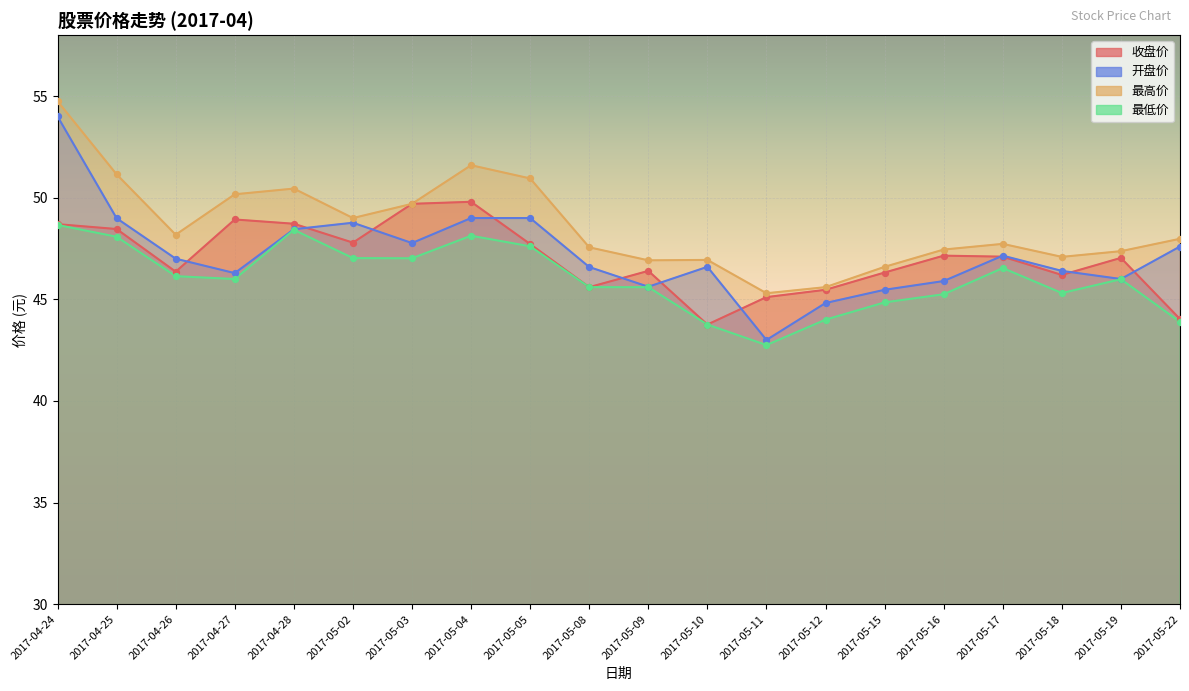

Which series contains the lowest Y value?

最低价